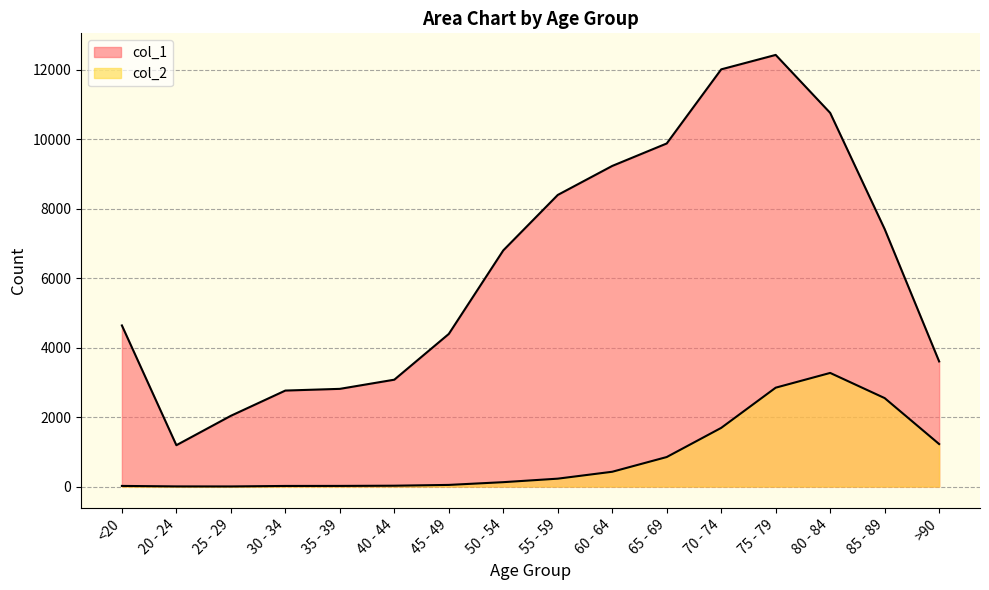

List the labels in order of col_1 value, largest first.

75 - 79, 70 - 74, 80 - 84, 65 - 69, 60 - 64, 55 - 59, 85 - 89, 50 - 54, <20, 45 - 49, >90, 40 - 44, 35 - 39, 30 - 34, 25 - 29, 20 - 24